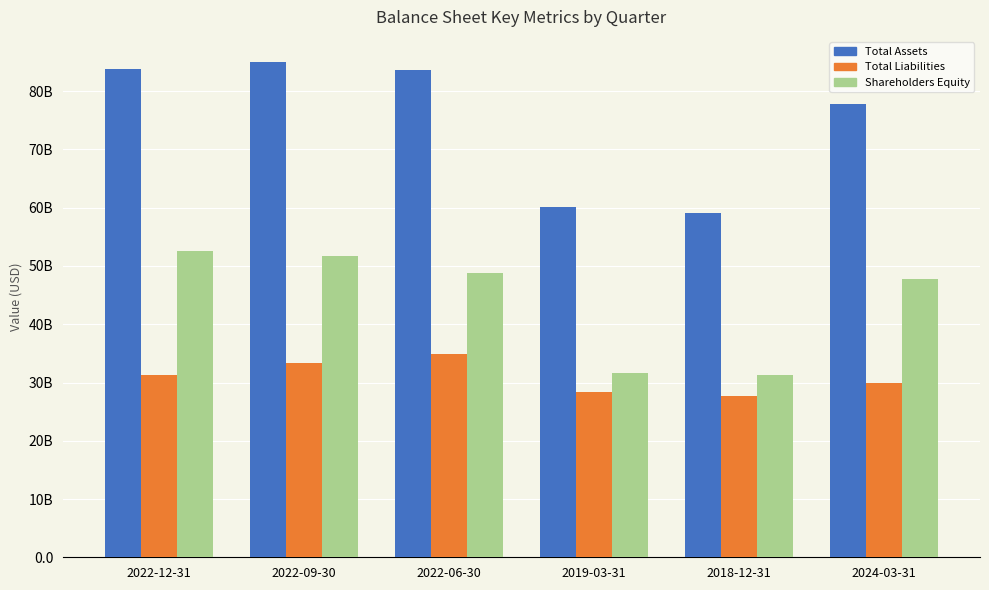

Does the chart contain any negative values?

No